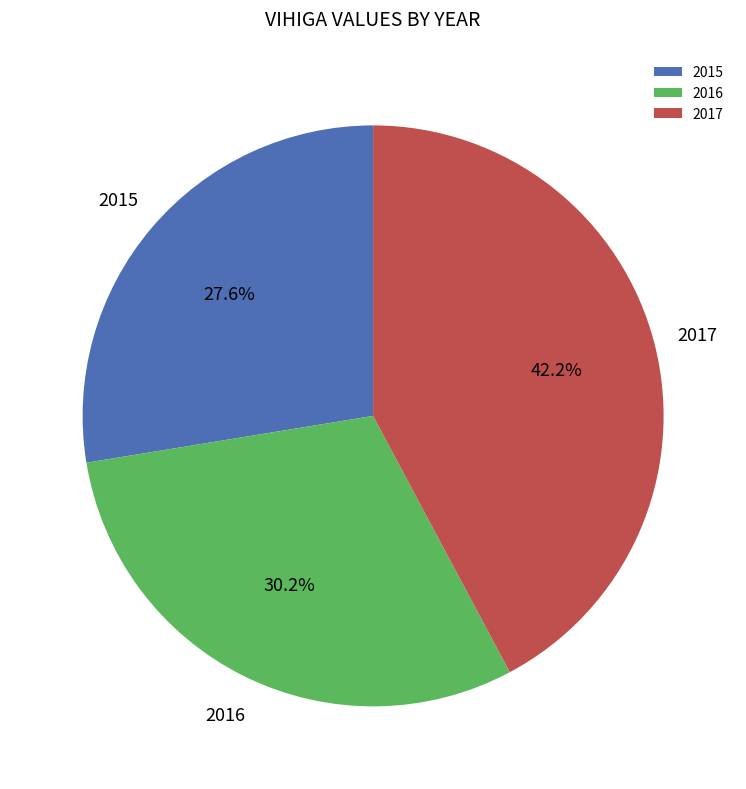

The 2015 slice represents 40% of the pie. True or false?

False